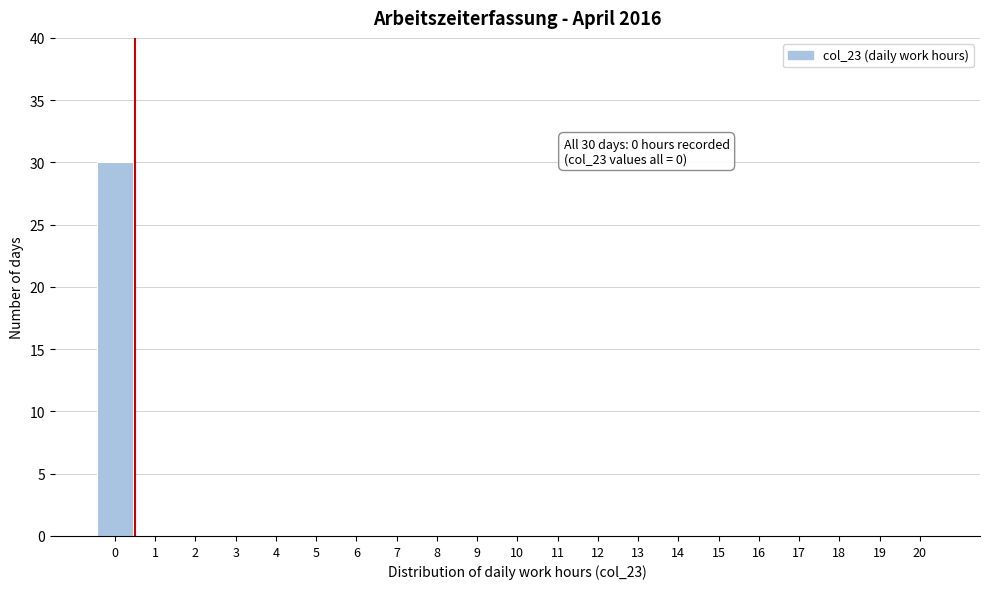

Reading left to right, list all the values displayed in this chart.

0=30	1=0	2=0	3=0	4=0	5=0	6=0	7=0	8=0	9=0	10=0	11=0	12=0	13=0	14=0	15=0	16=0	17=0	18=0	19=0	20=0